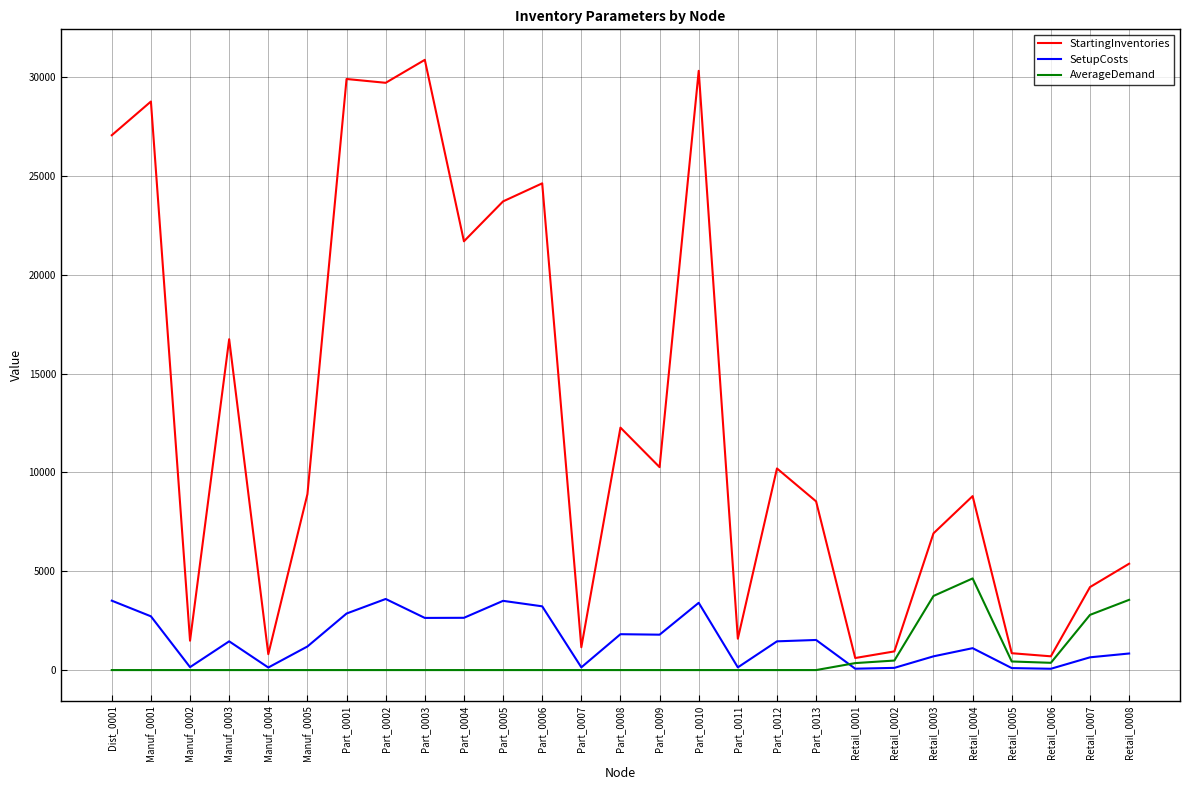

The value of AverageDemand at Part_0008 is 0.0. True or false?

True